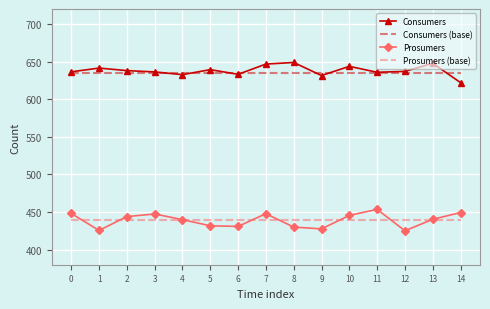

What is the difference between the maximum and minimum values in the Consumers series?

26.8